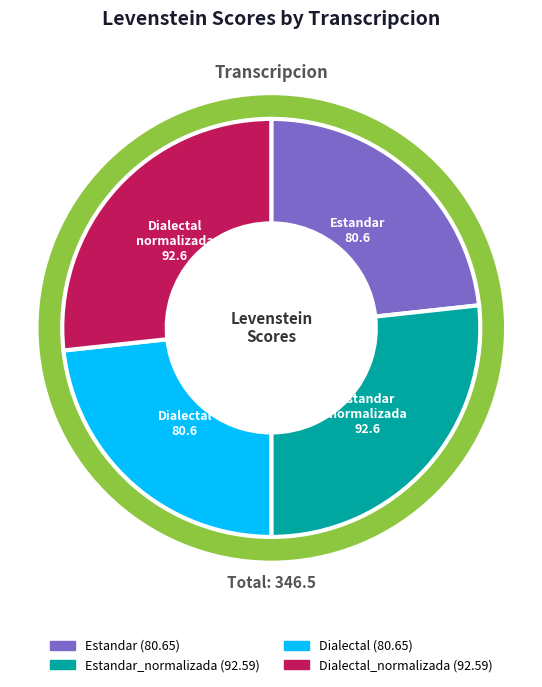

To the nearest percent, what percentage of the pie is Dialectal?

23%